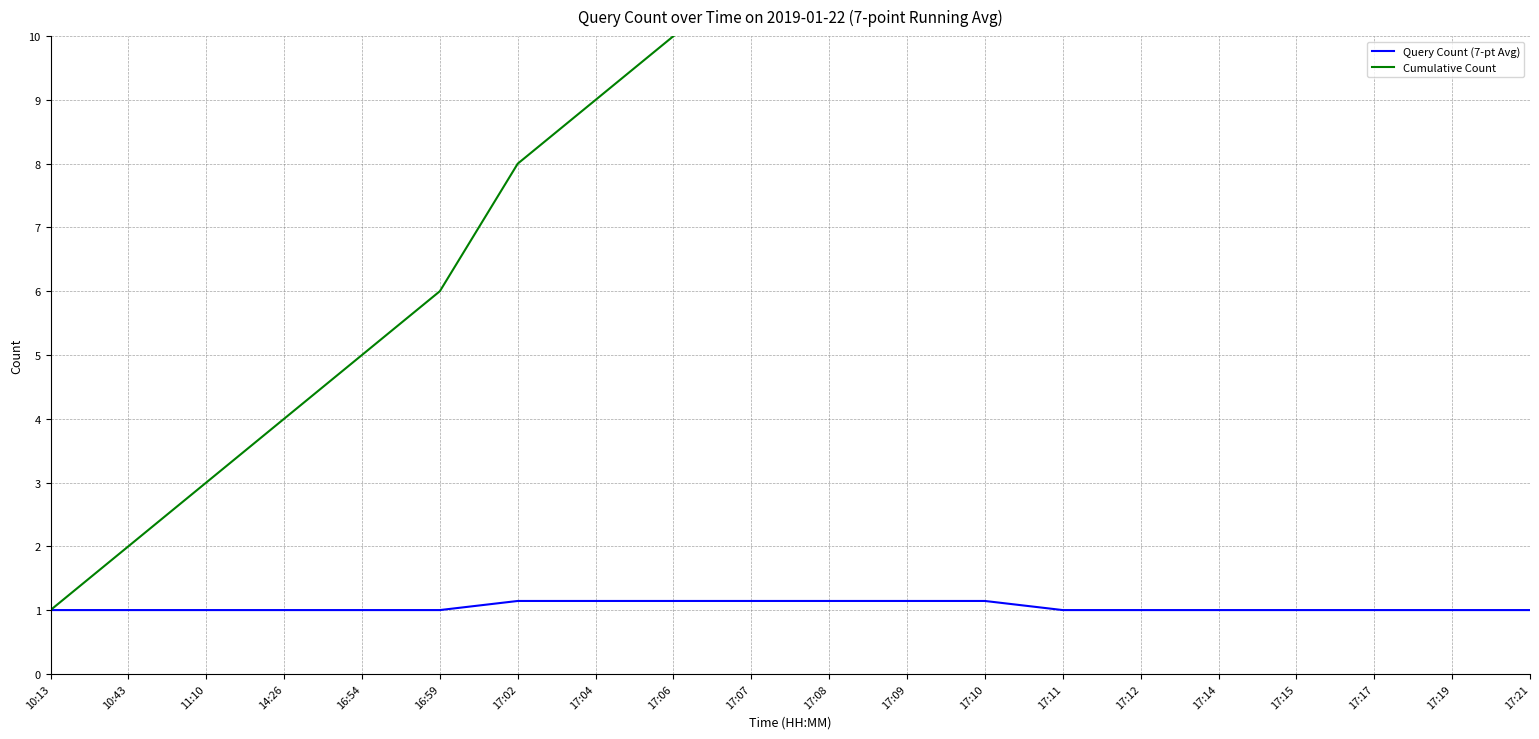

True or false: Query Count (7-pt Avg) and Cumulative Count intersect in this chart.

False